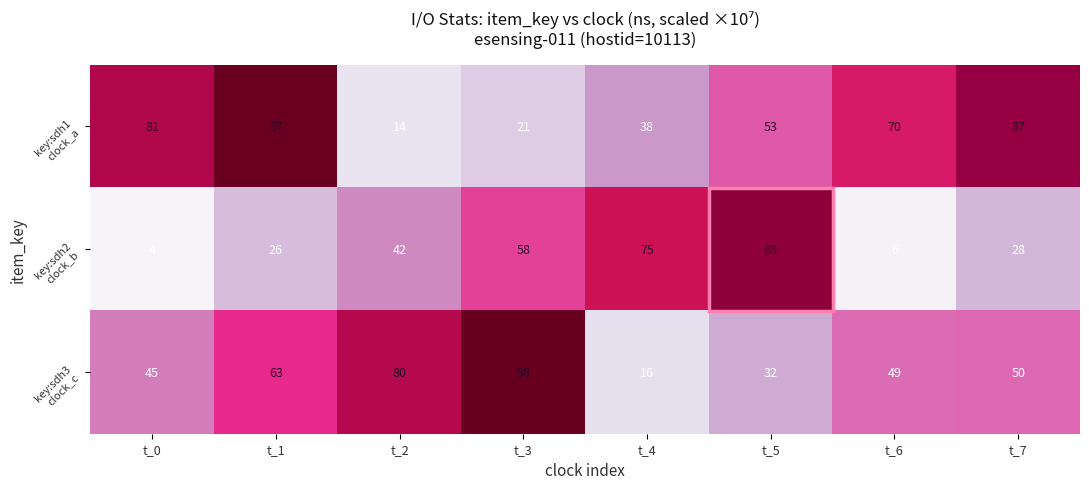

At how many categories does at least one series exceed 37?

8